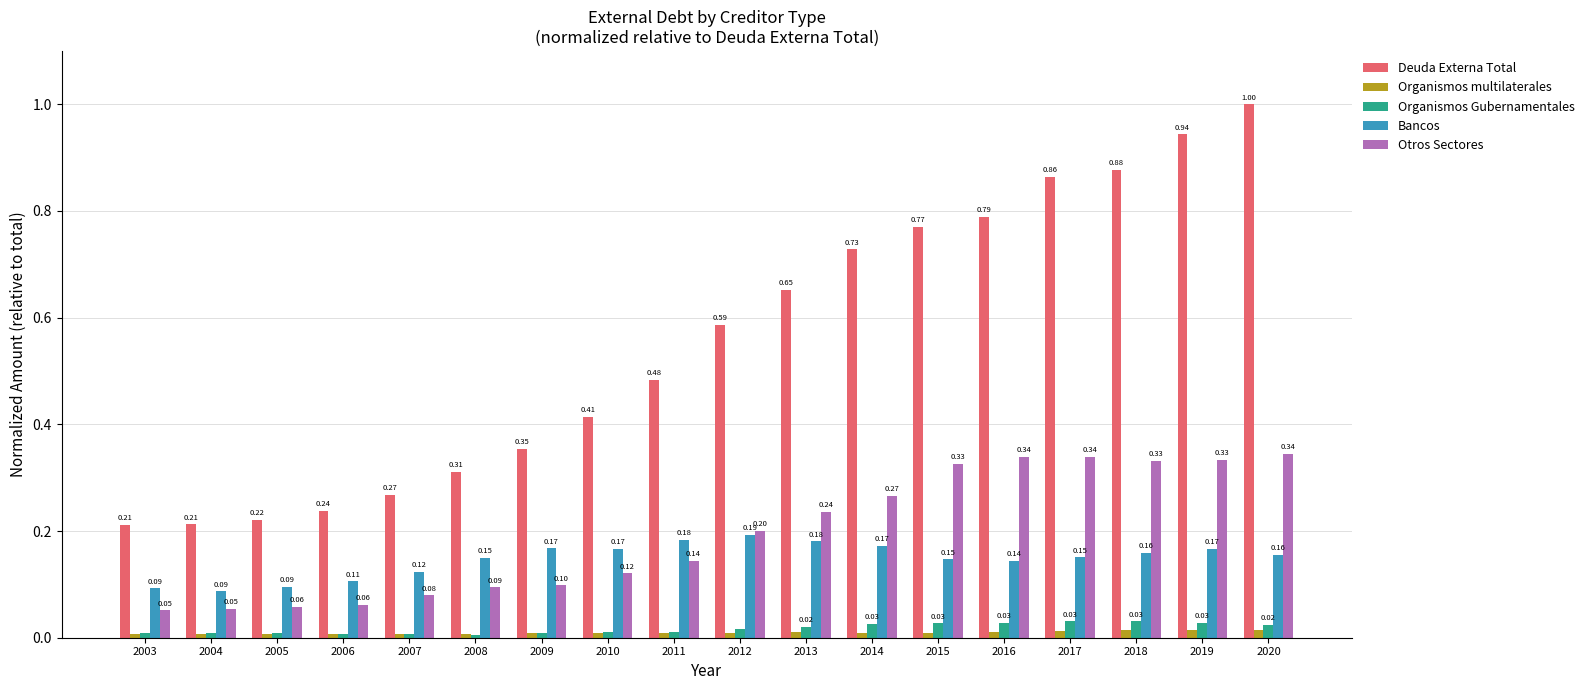

Read the Bancos value at 2008.

0.1